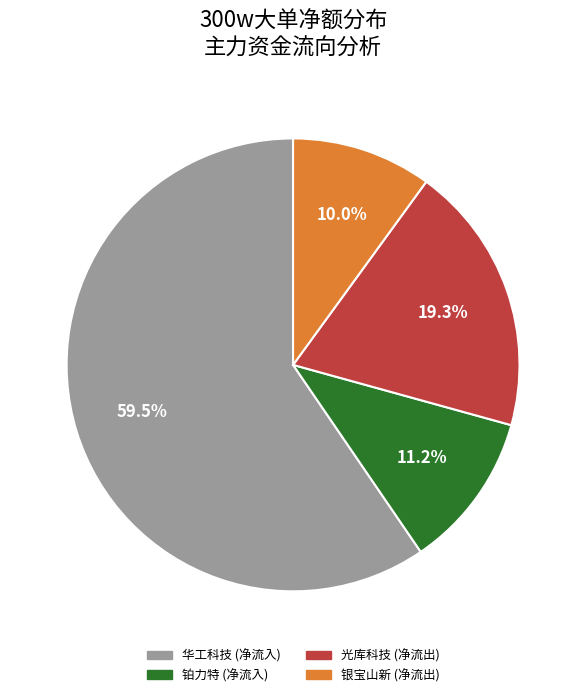

Does any single category account for the majority?

Yes